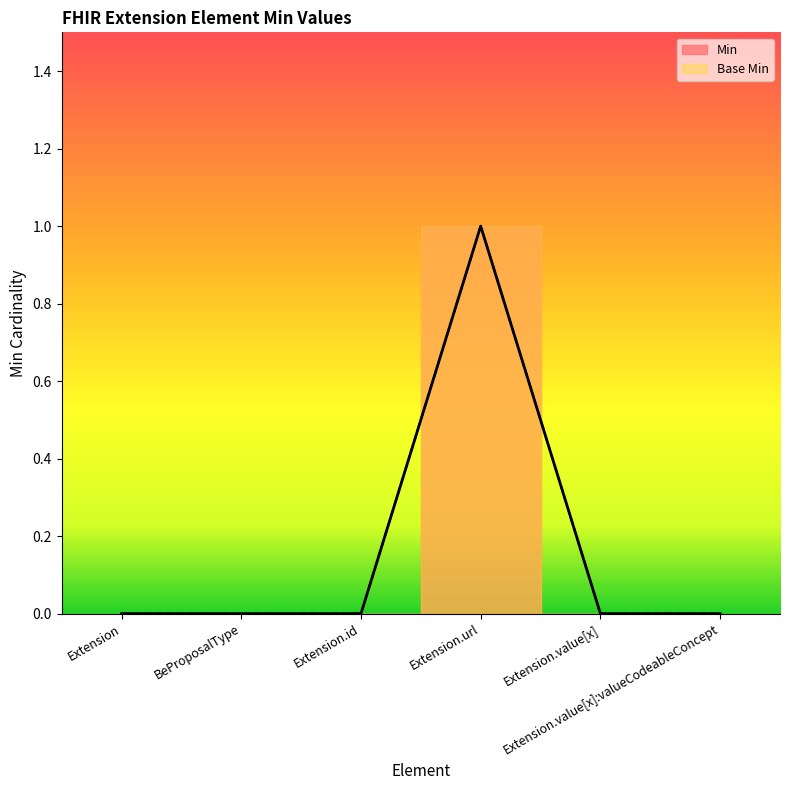

The Base Min series shows 0 at Extension.id. True or false?

False